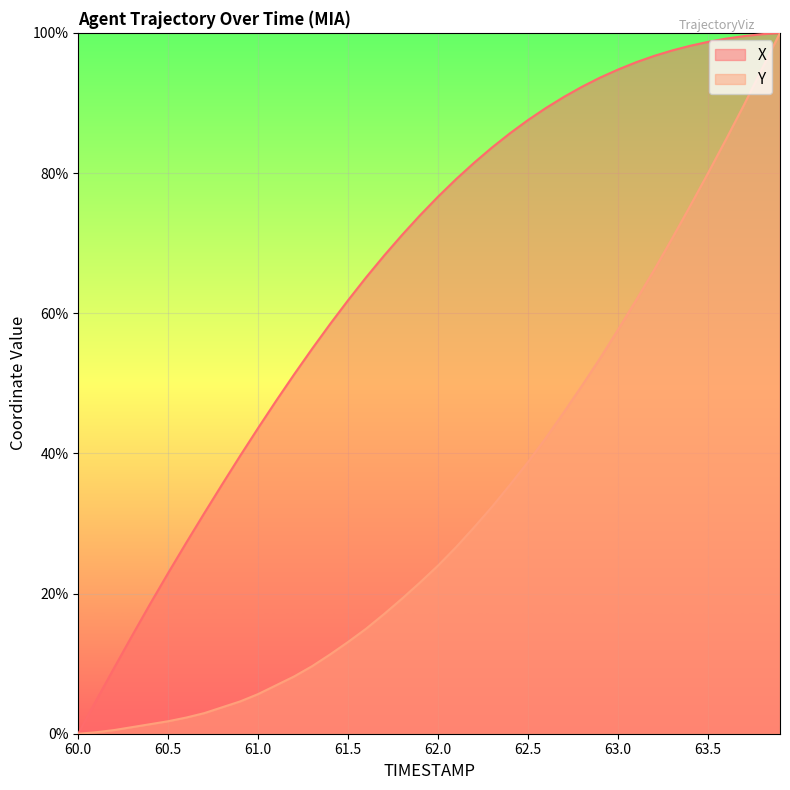

Reading right to left, list all the values displayed in this chart.

X: 63.9=100.0	63.8=99.8	63.7=99.5	63.6=99.2	63.5=98.7	63.4=98.2	63.3=97.5	63.2=96.7	63.1=95.8	63.0=94.8	62.9=93.6	62.8=92.3	62.7=90.9	62.6=89.3	62.5=87.6	62.4=85.7	62.3=83.7	62.2=81.5	62.1=79.1	62.0=76.6	61.9=74.0	61.8=71.2	61.7=68.2	61.6=65.1	61.5=61.9	61.4=58.5	61.3=54.9	61.2=51.3	61.1=47.5	61.0=43.6	60.9=39.7	60.8=35.6	60.7=31.5	60.6=27.3	60.5=23.0	60.4=18.6	60.3=14.0	60.2=9.4	60.1=4.8	60.0=0.0
Y: 63.9=100.0	63.8=94.9	63.7=89.7	63.6=84.8	63.5=80.0	63.4=75.3	63.3=70.6	63.2=66.1	63.1=61.8	63.0=57.7	62.9=53.6	62.8=49.7	62.7=45.9	62.6=42.2	62.5=38.8	62.4=35.5	62.3=32.4	62.2=29.5	62.1=26.6	62.0=24.0	61.9=21.6	61.8=19.3	61.7=17.1	61.6=15.0	61.5=13.1	61.4=11.3	61.3=9.6	61.2=8.2	61.1=6.9	61.0=5.7	60.9=4.6	60.8=3.8	60.7=2.9	60.6=2.3	60.5=1.8	60.4=1.4	60.3=0.9	60.2=0.5	60.1=0.2	60.0=0.0